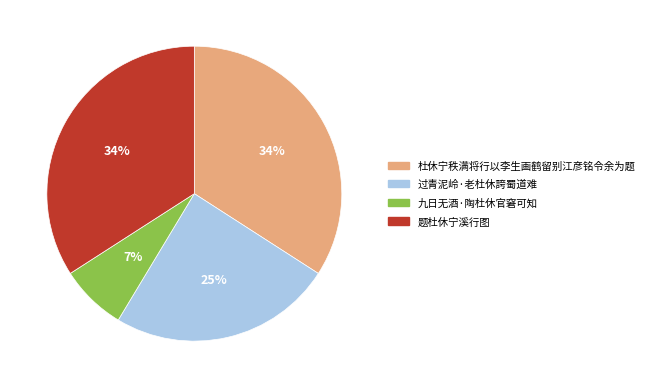

How many slices are in this pie chart?

4